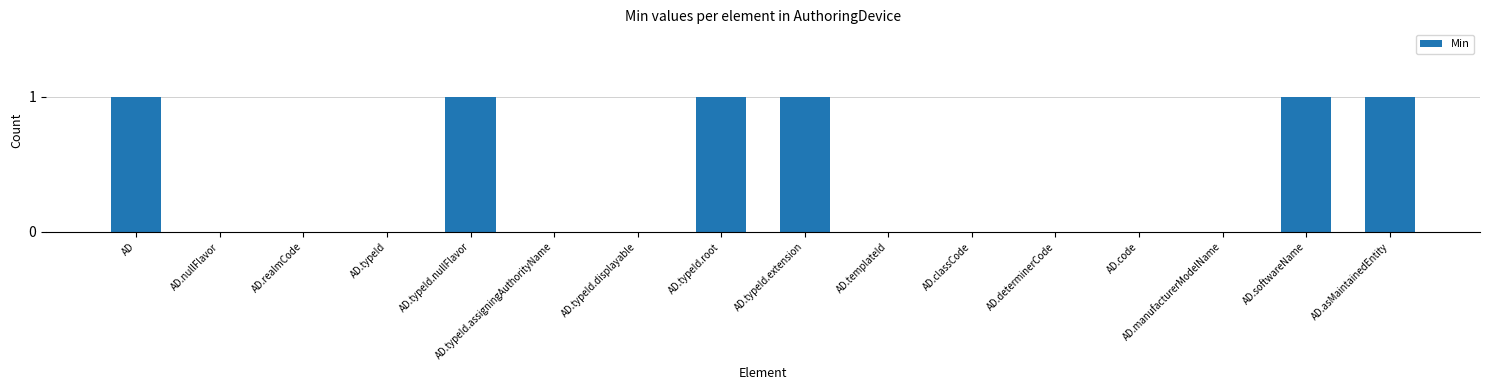

Which has a higher value, AD.classCode or AD.softwareName?

AD.softwareName